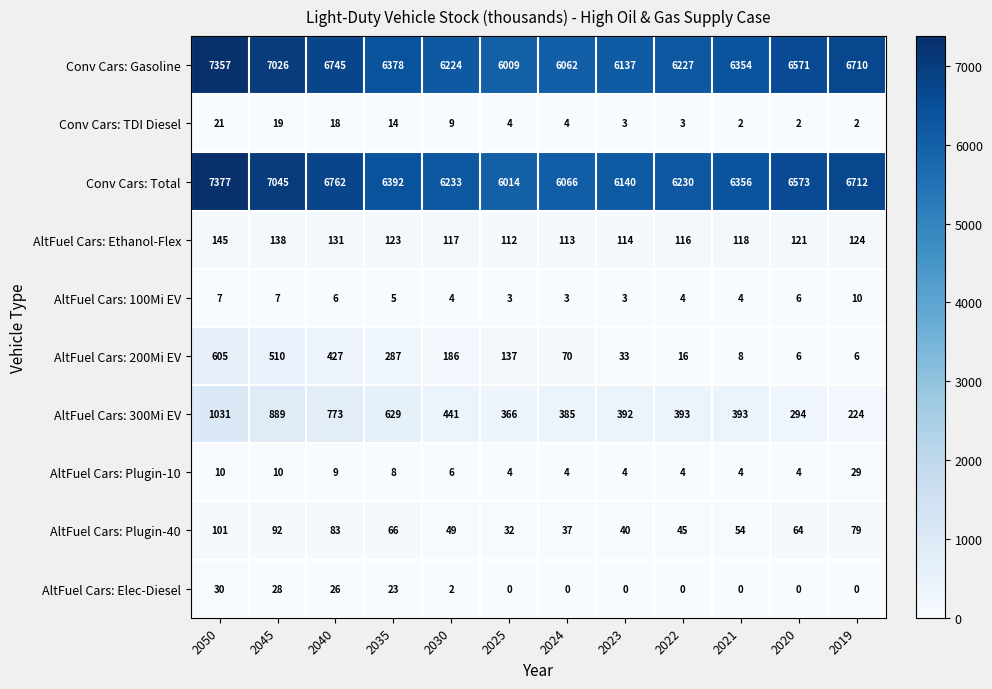

How many distinct data groups are displayed?

10